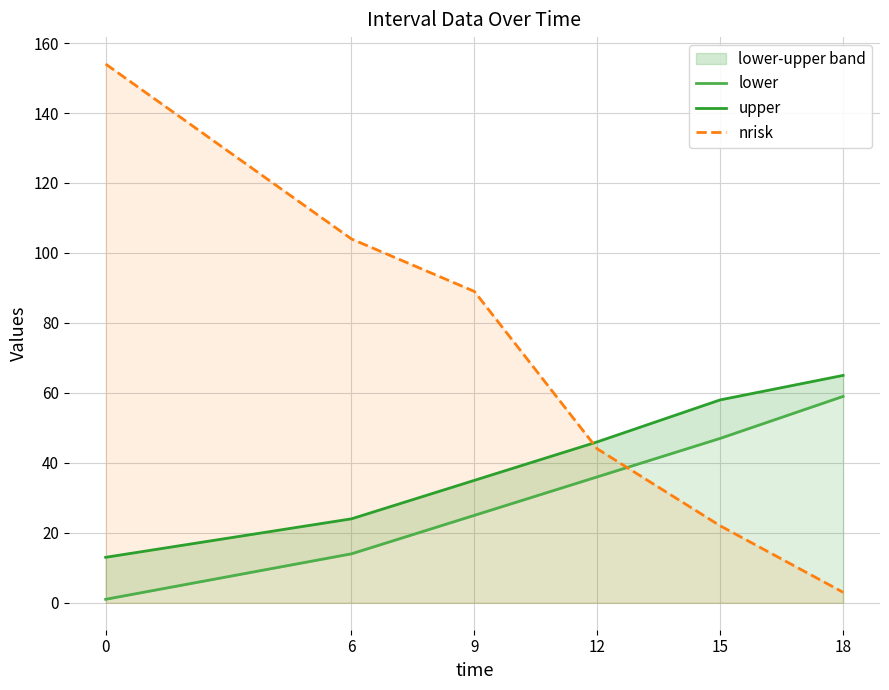

What is the average value of the nrisk series?

69